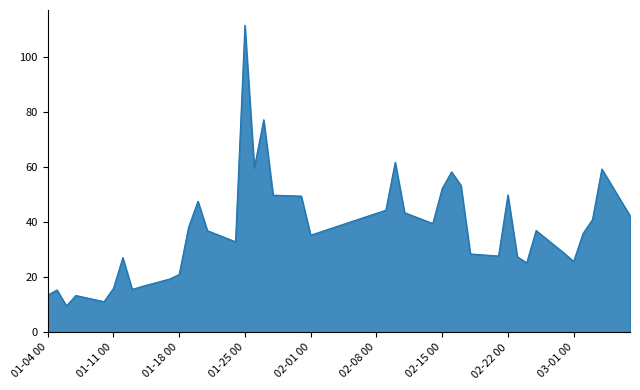

What is the smallest value displayed?

9.6